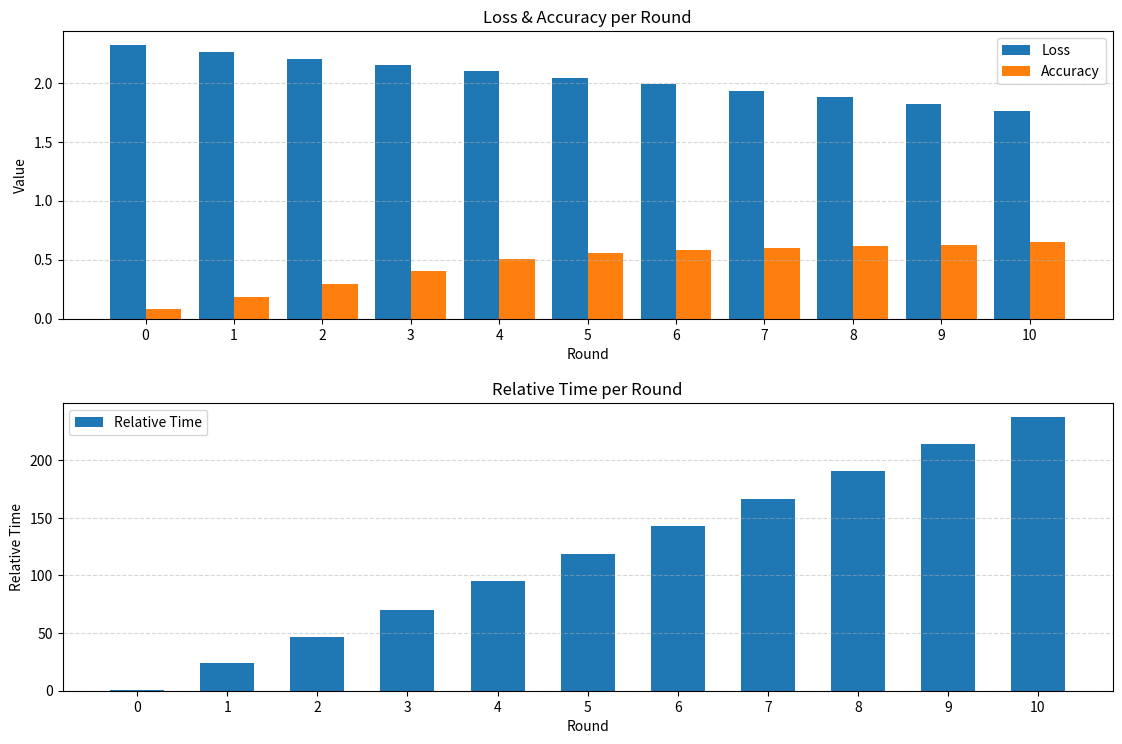

How many series are shown in this chart?

3